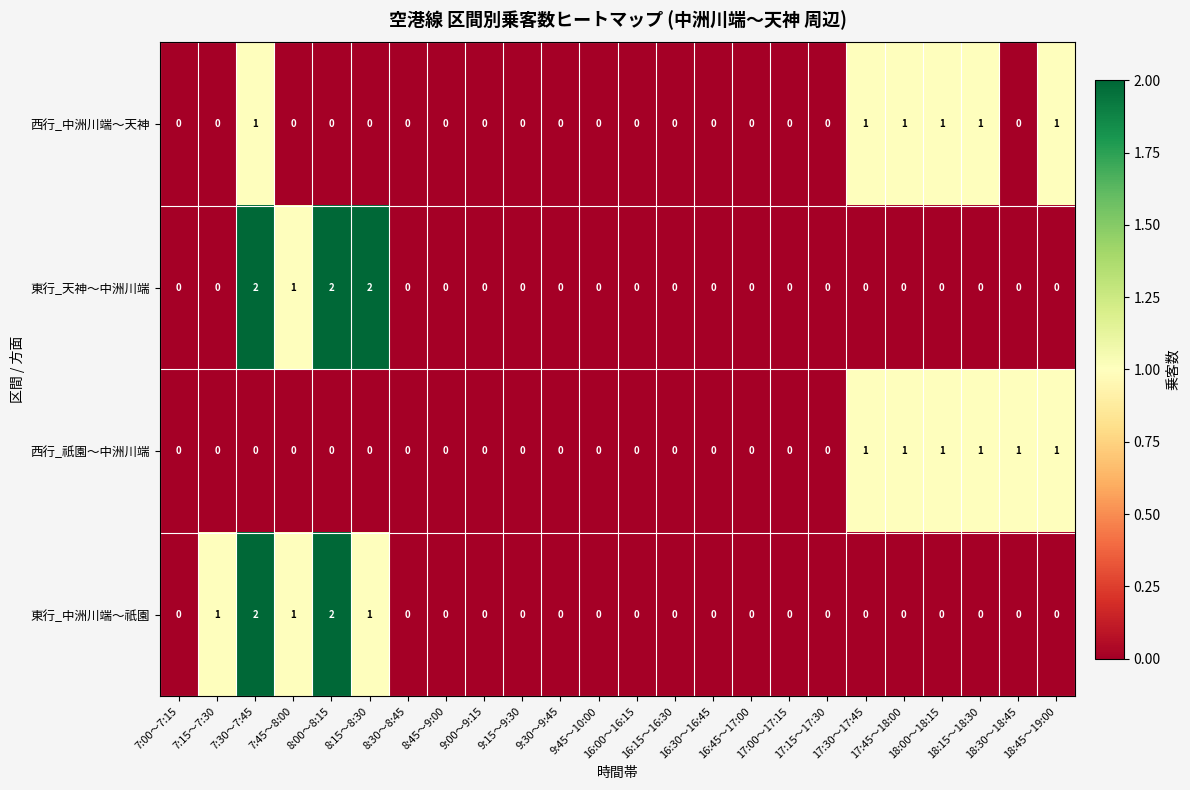

Between 8:15～8:30 and 16:15～16:30, which series saw the biggest shift?

東行_天神～中洲川端